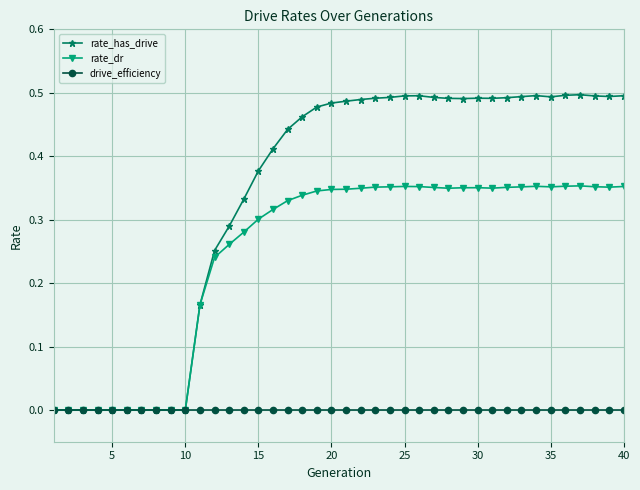

Which series has the largest total across all categories?

rate_has_drive